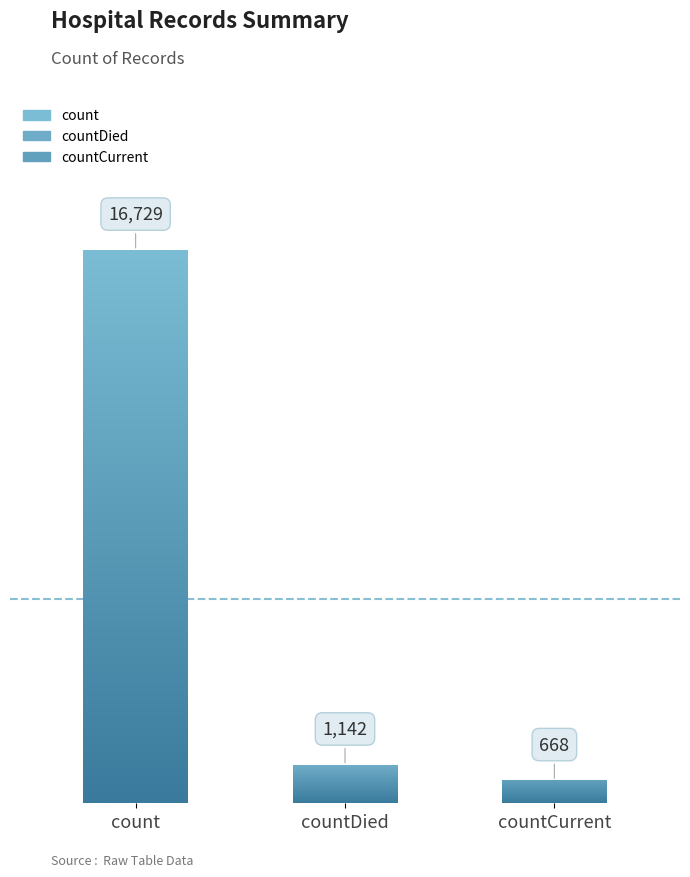

At which label is the value closest to 8698?

countDied